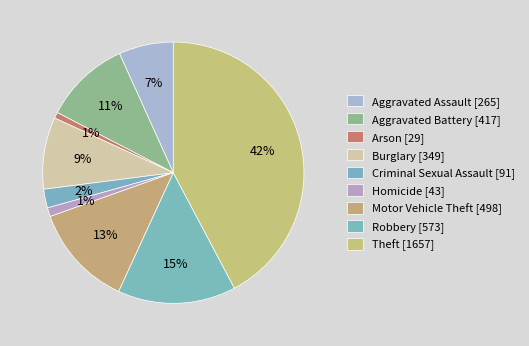

How many slices are in this pie chart?

9